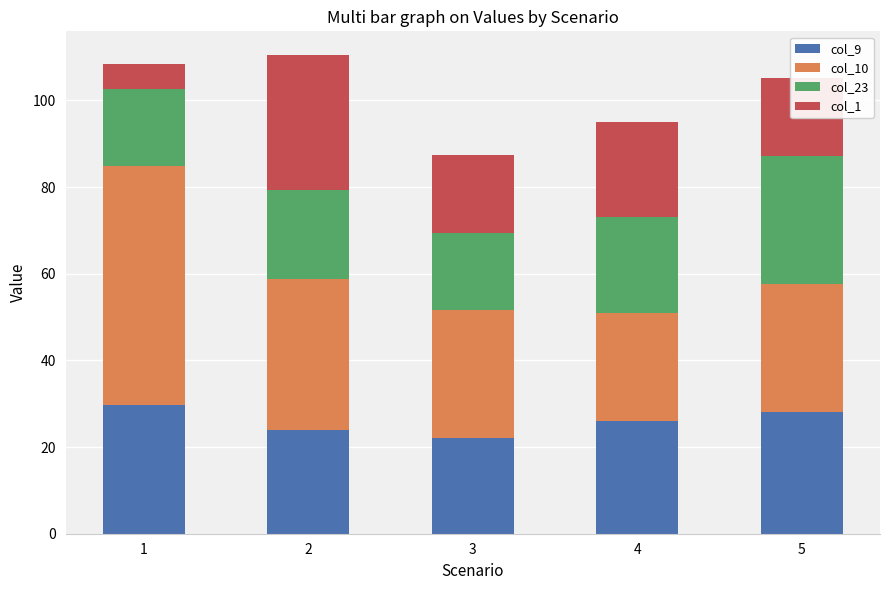

The col_9 series shows 26.0 at 4. True or false?

True